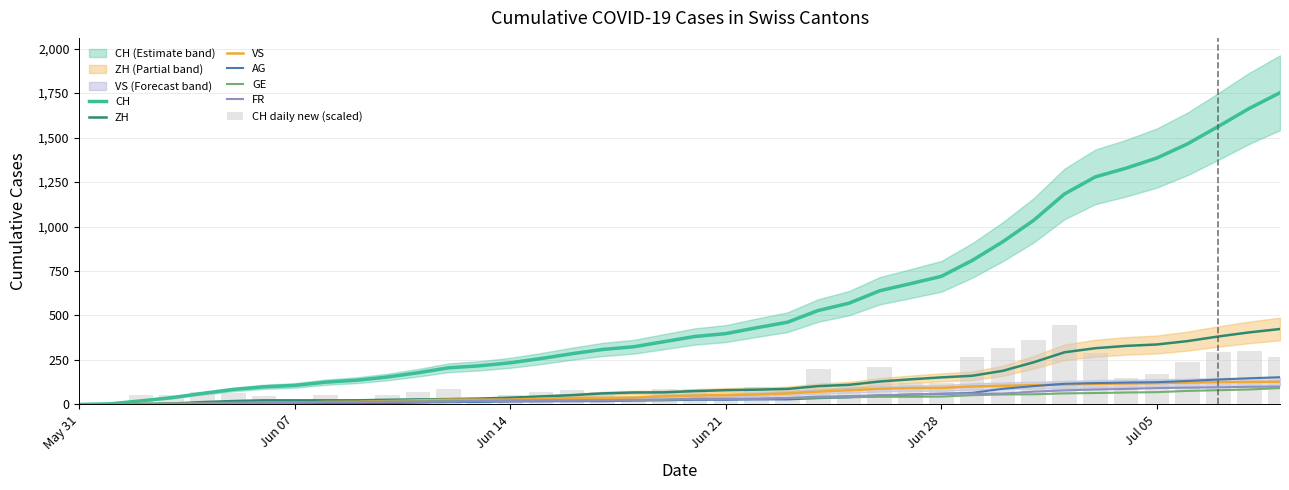

What is the maximum value for GE?

92